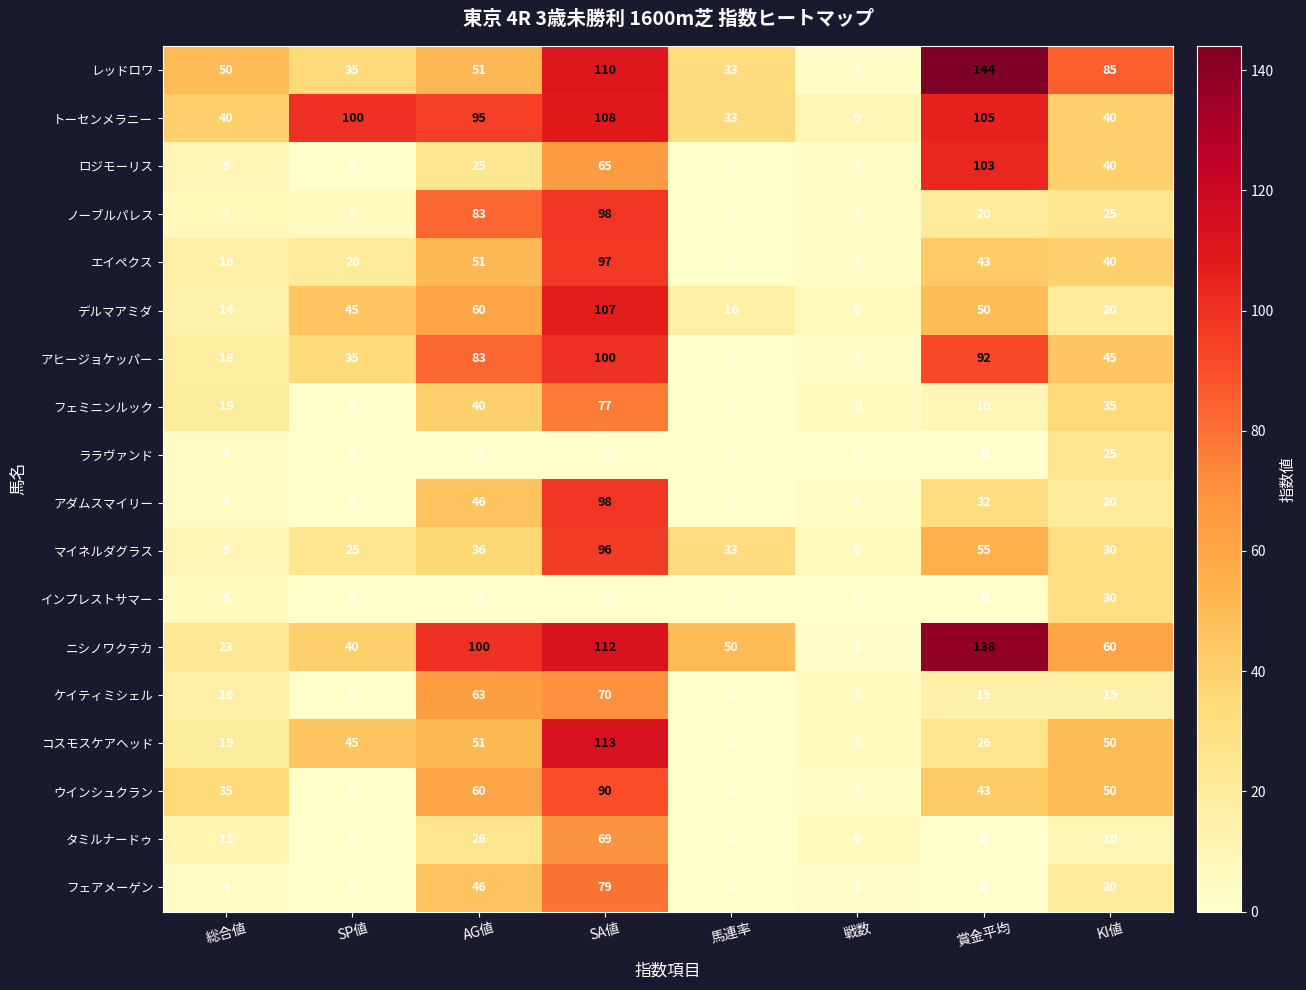

True or false: デルマアミダ has a value of 6 at 戦数.

True